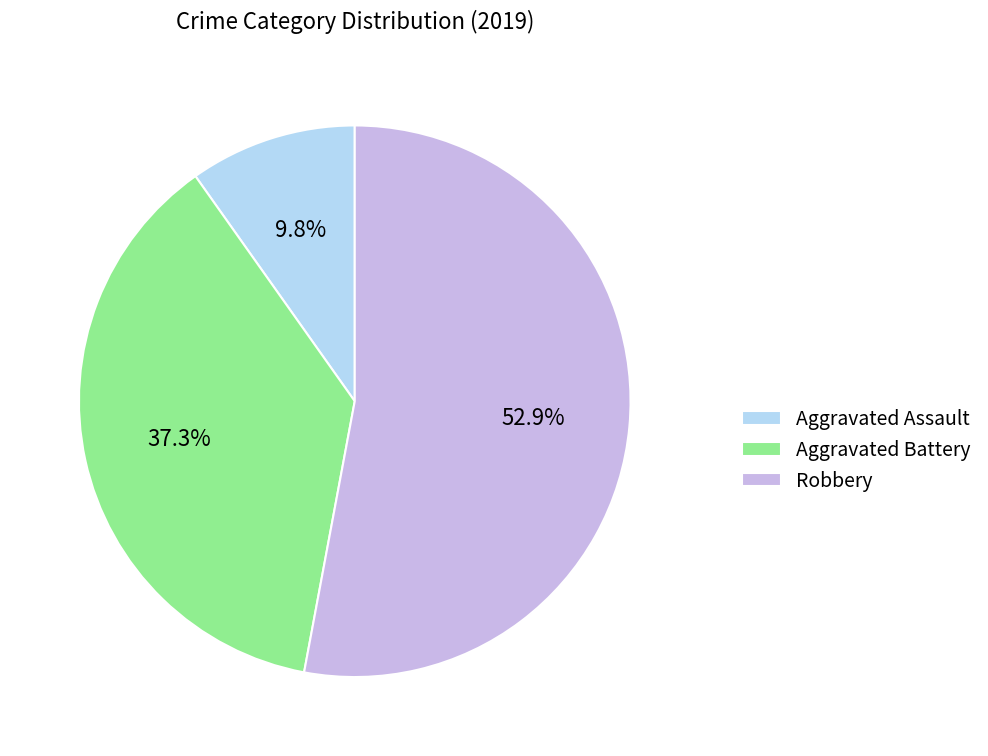

To the nearest percent, what is the difference between the largest and smallest slice percentages?

43%